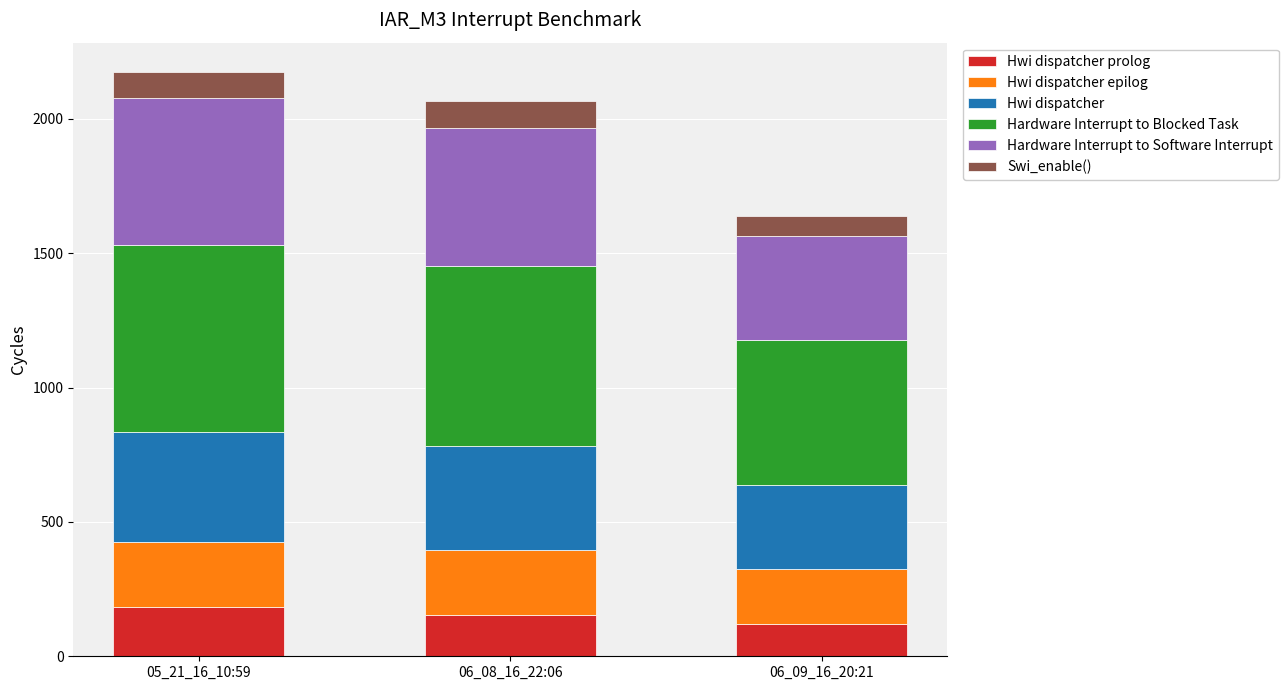

What is the total value across all series at 06_09_16_20:21?

1640